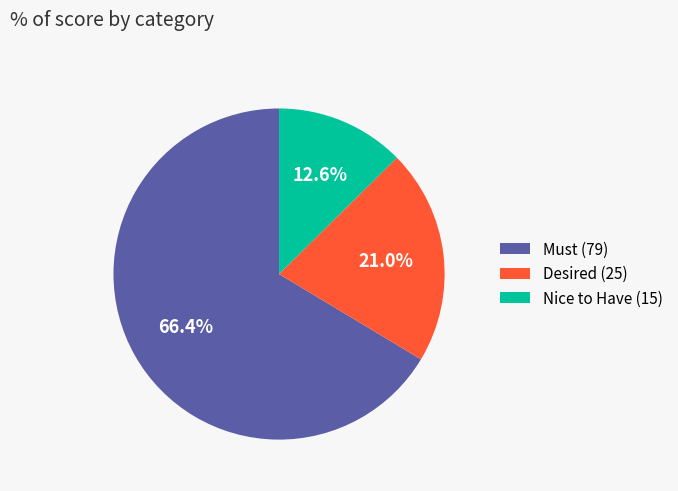

Is the sum of Desired (25) and Nice to Have (15) greater than half?

No